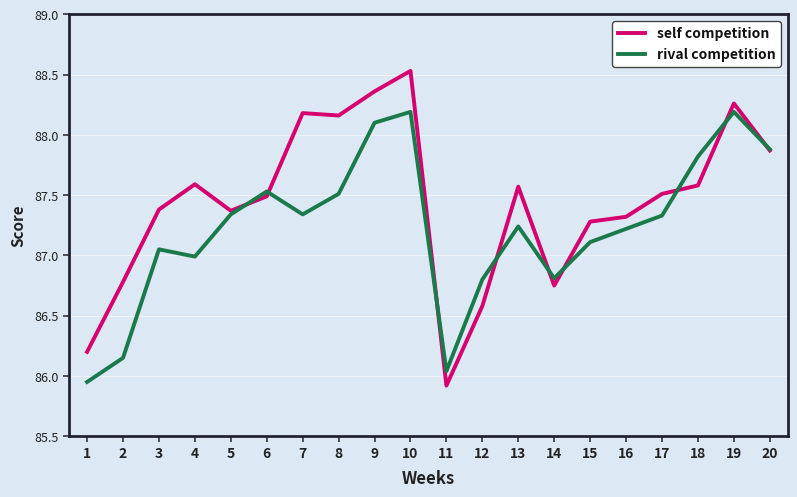

At 2, list the series in order from smallest to largest.

rival competition, self competition